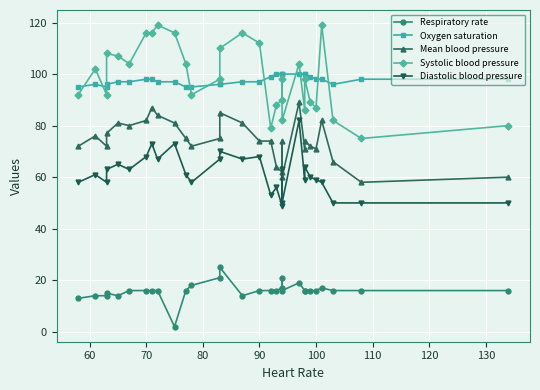

How many data points in Respiratory rate are above 16?

7